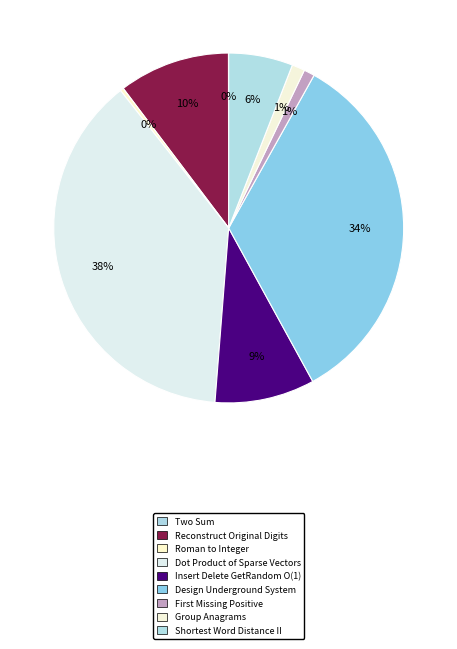

Which slice is the largest?

Dot Product of Sparse Vectors